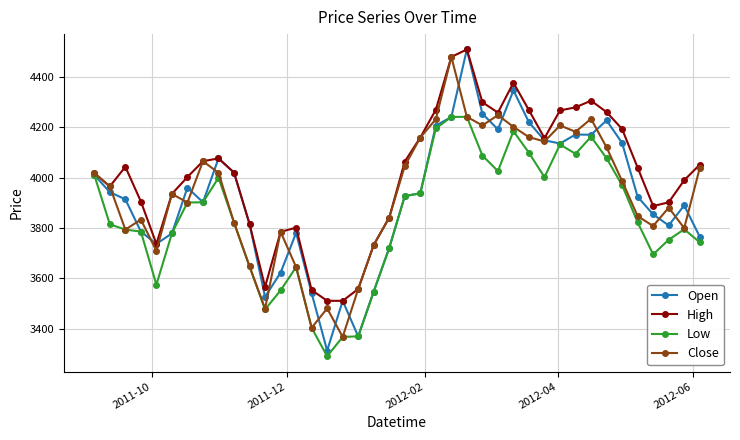

Which series has the largest total across all categories?

High